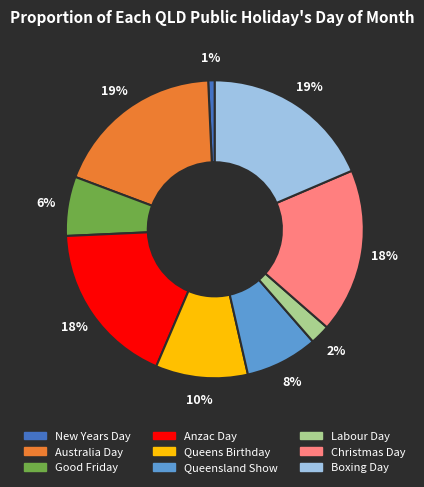

To the nearest percent, what percentage of the pie is Queens Birthday?

10%